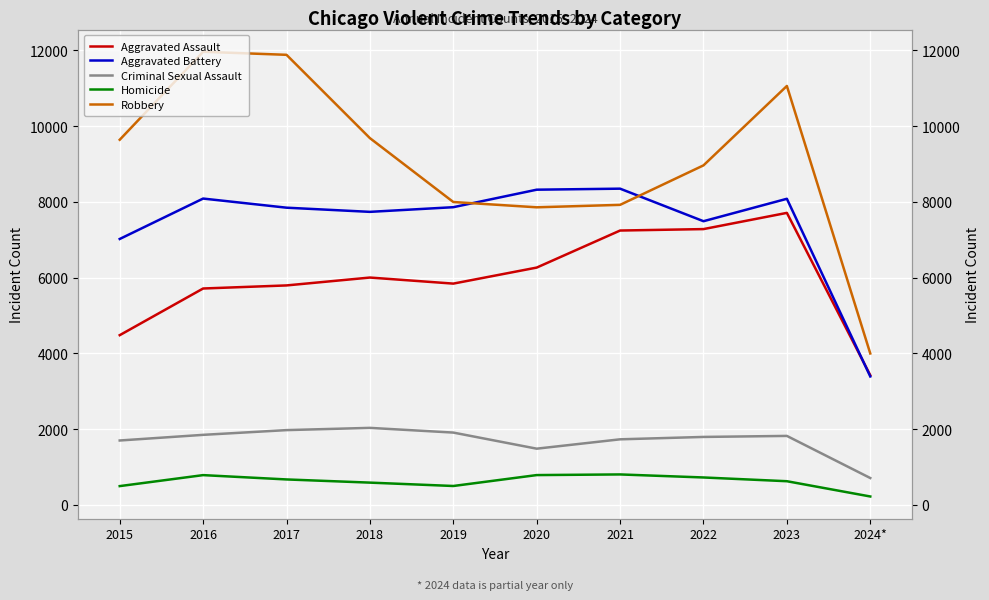

What is the difference between the maximum and second lowest values in the Aggravated Assault series?

3228